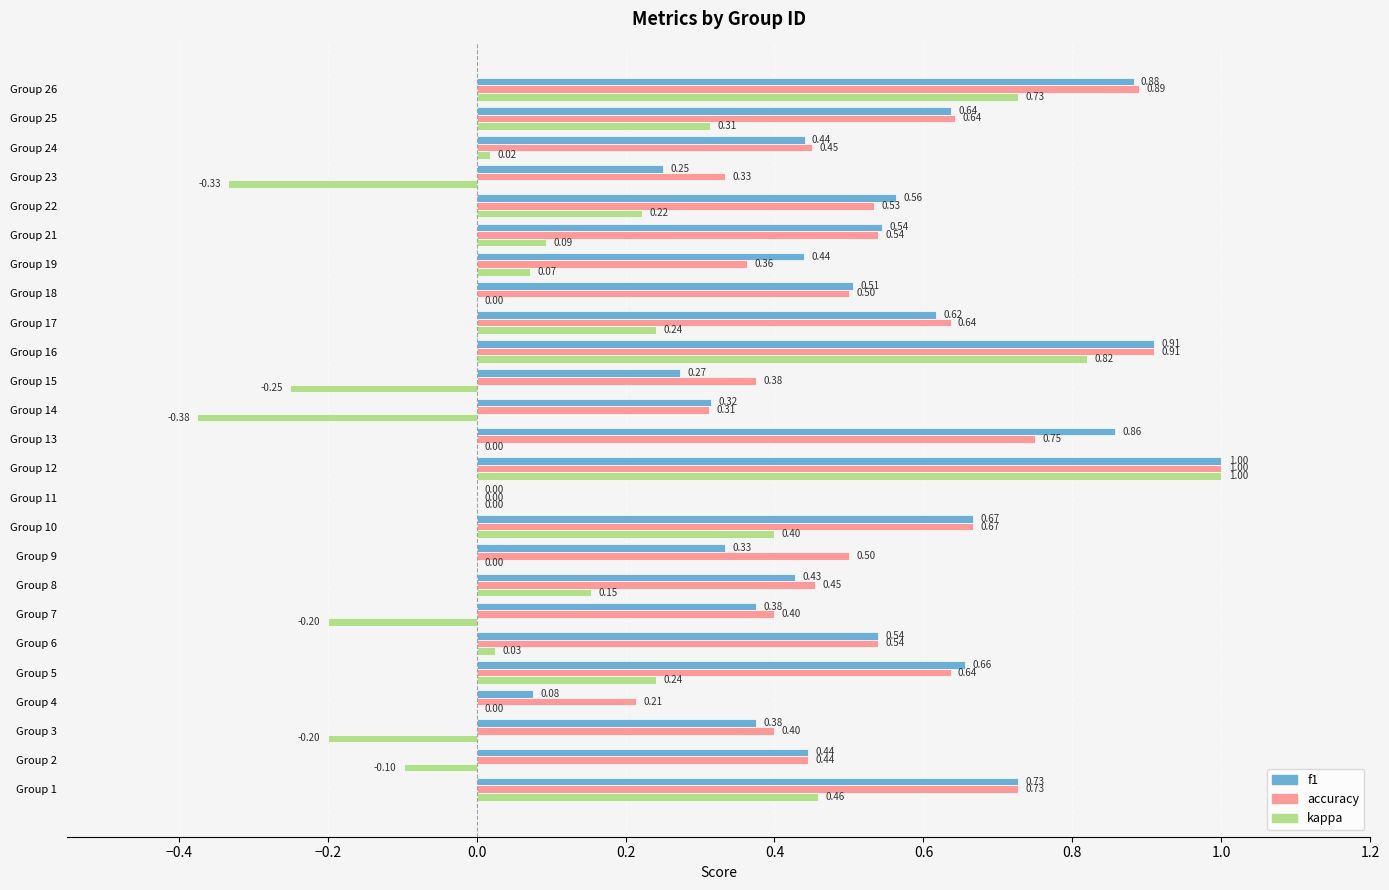

Is the value of accuracy at Group 10 greater than the value of f1 at Group 11?

Yes